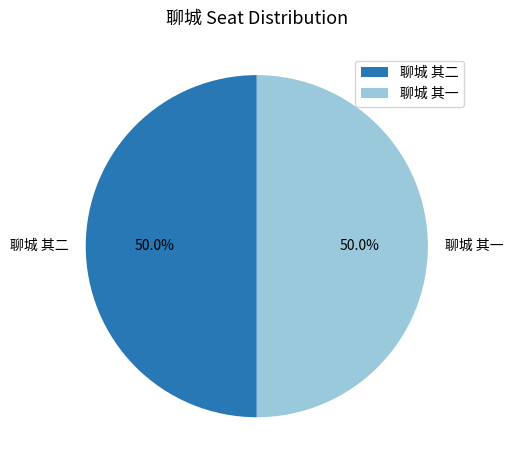

What percentage is NOT represented by 聊城 其一?

50.0%